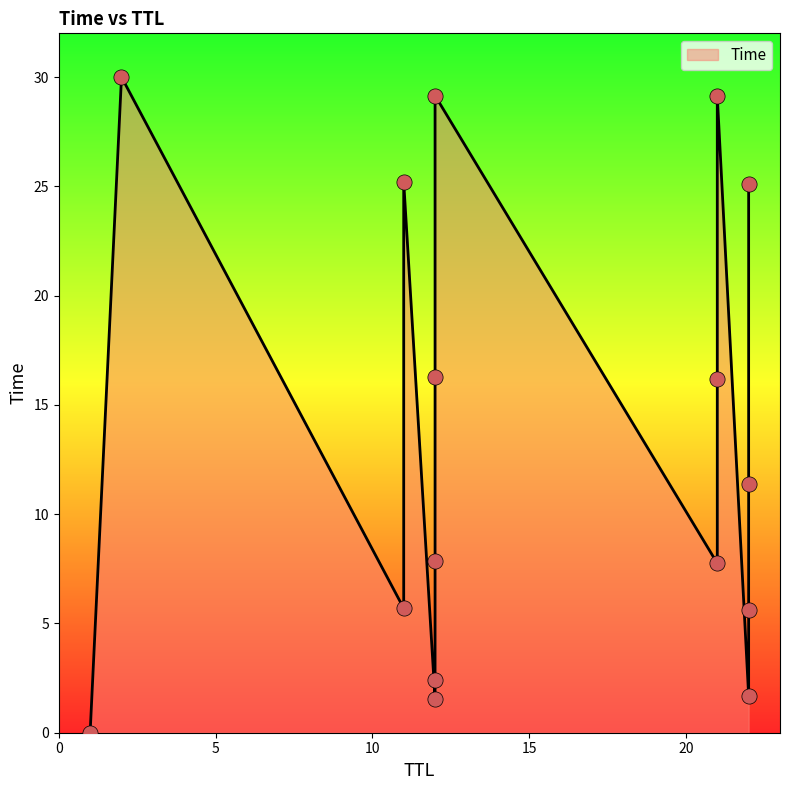

Approximately how many times larger is the value at 12 compared to 12?

0.1